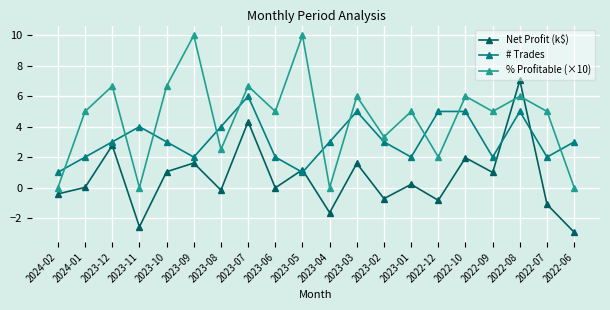

What is the sum of all % Profitable (×10) values?

90.8